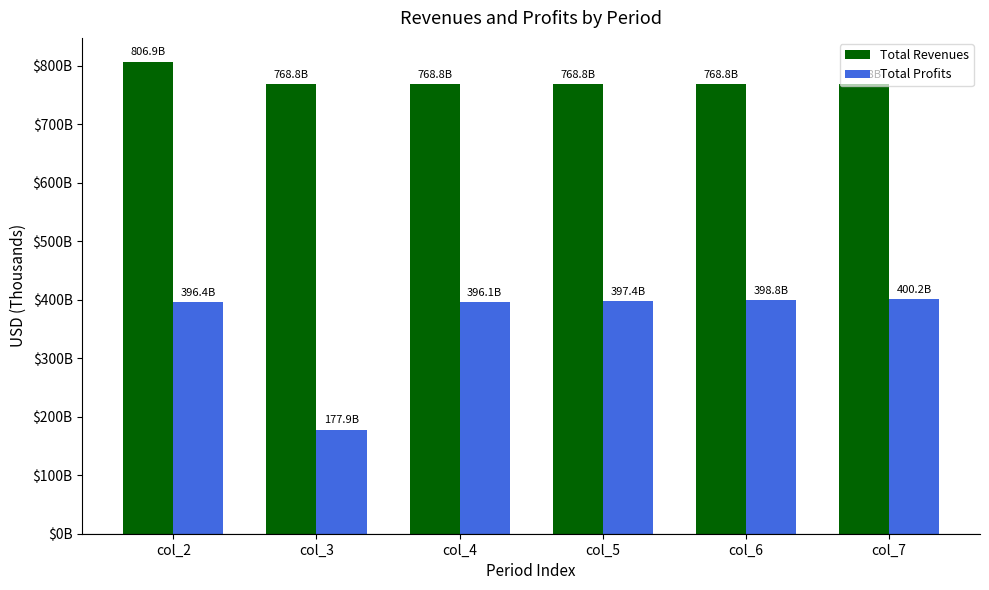

What are all the series names shown in the legend?

Total Revenues, Total Profits